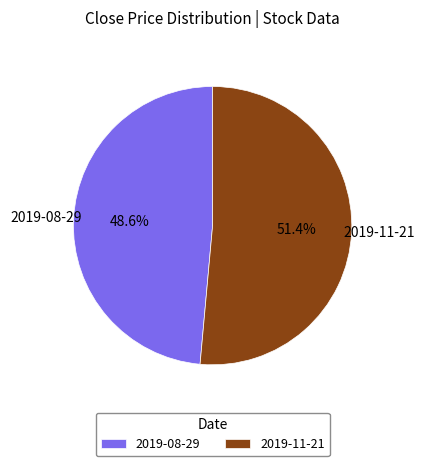

To the nearest percent, what percentage of the pie is 2019-08-29?

49%